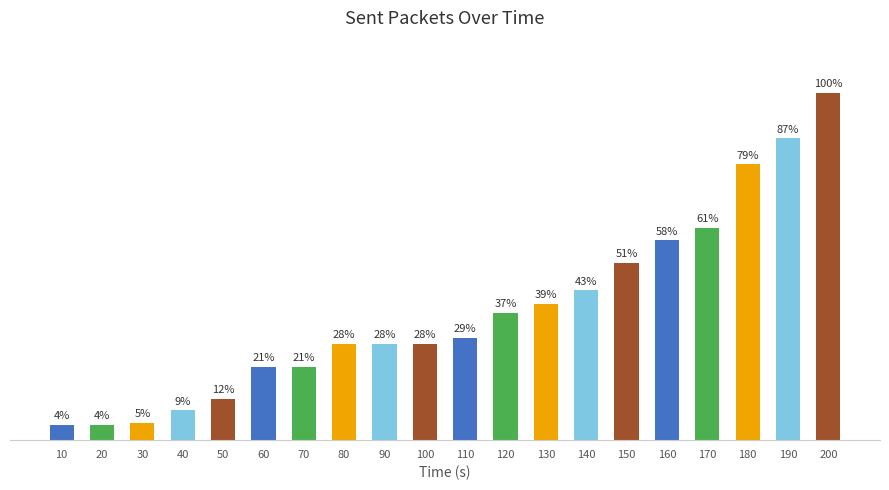

List the labels in order of value, smallest first.

10, 20, 30, 40, 50, 60, 70, 80, 90, 100, 110, 120, 130, 140, 150, 160, 170, 180, 190, 200